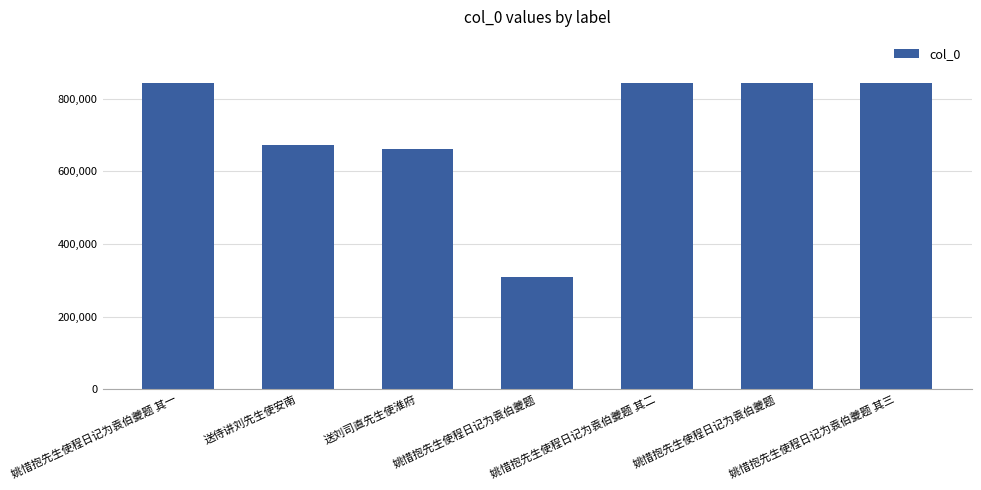

List the labels in order of value, largest first.

姚惜抱先生使程日记为袁伯夔题, 姚惜抱先生使程日记为袁伯夔题 其三, 姚惜抱先生使程日记为袁伯夔题 其二, 姚惜抱先生使程日记为袁伯夔题 其一, 送侍讲刘先生使安南, 送刘司直先生使淮府, 姚惜抱先生使程日记为袁伯夔题